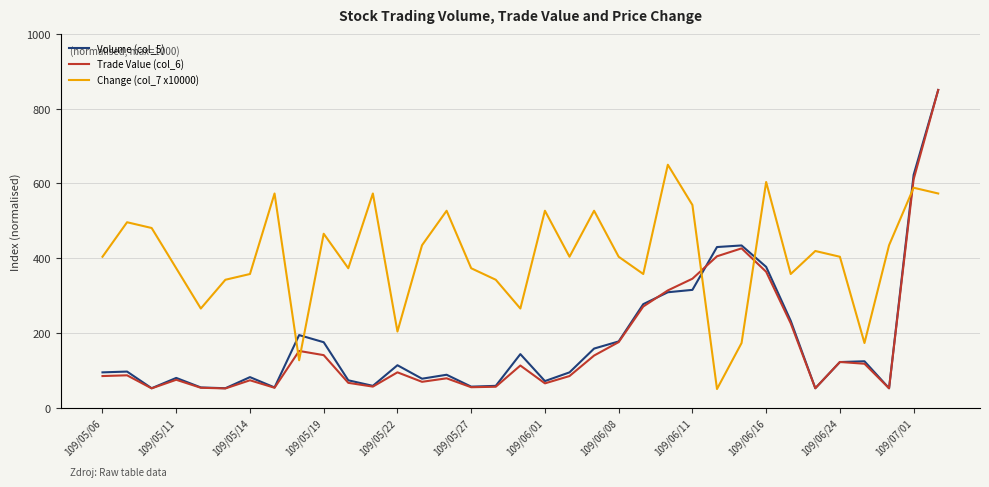

Which series has the largest range (max minus min)?

Trade Value (col_6)